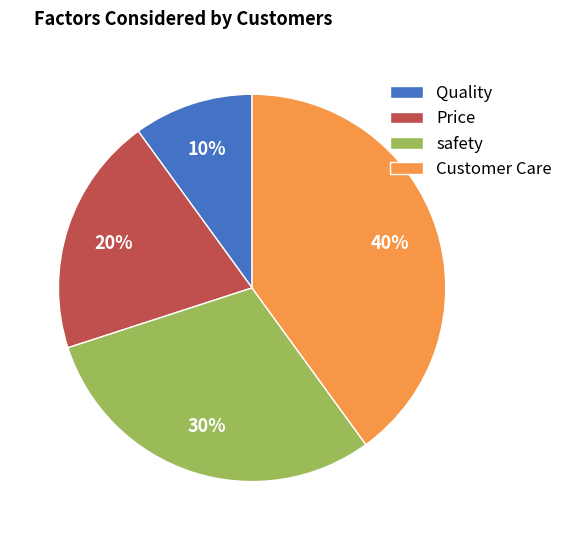

Does Price represent more than half of the total?

No